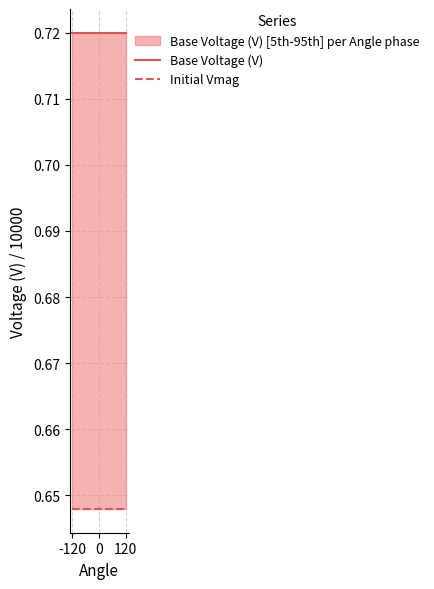

What is the value of the Base Voltage (V) point at the 1st from the left?

0.7